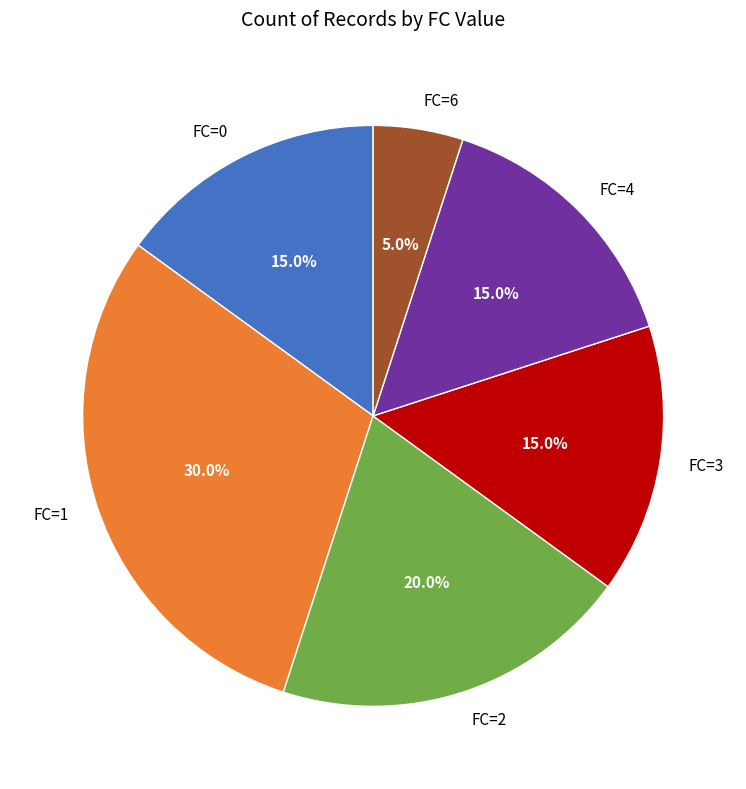

Does FC=6 account for over 50% of the chart?

No